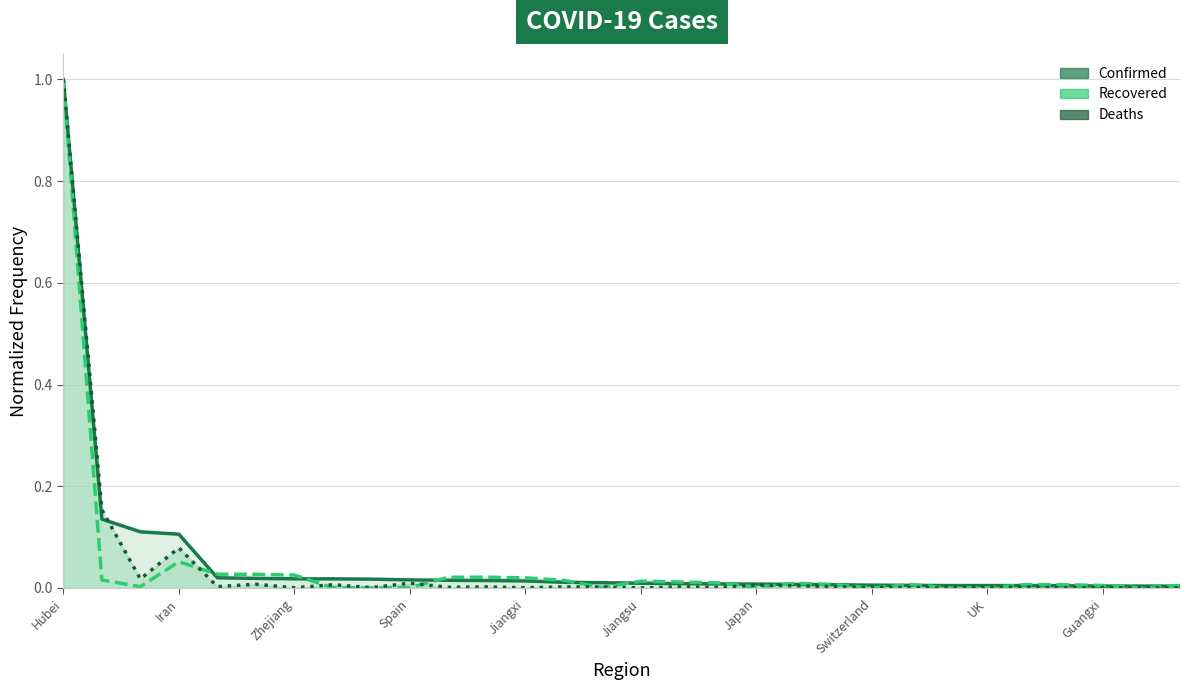

Which series has the widest spread of values?

Recovered